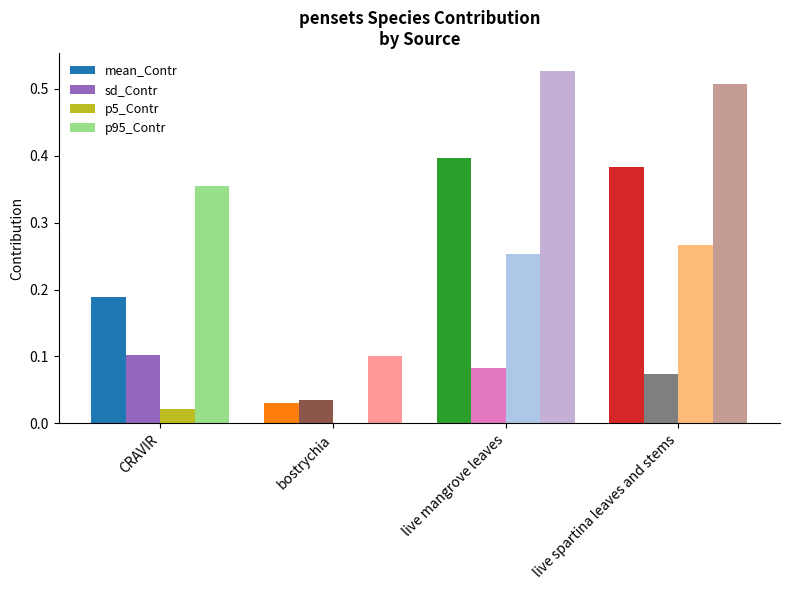

What is the total value across all series at live spartina leaves and stems?

1.2